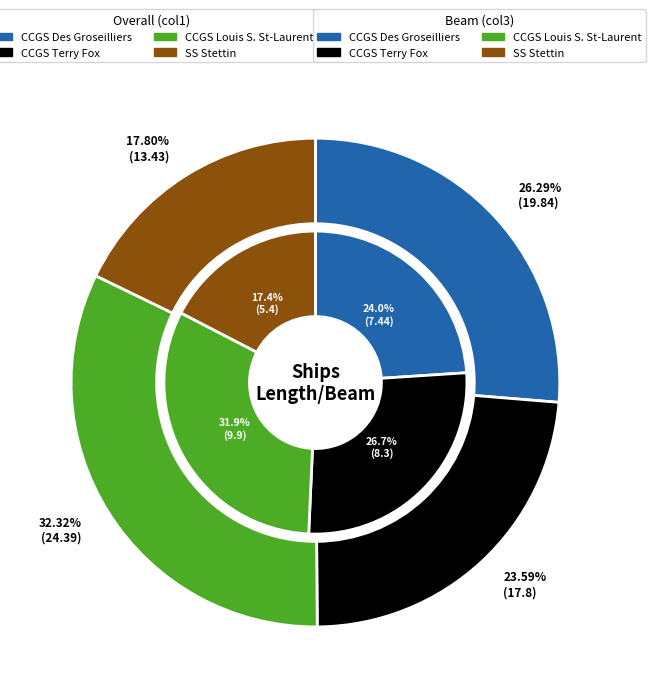

To the nearest percent, what is the difference between the CCGS Terry Fox and SS Stettin slice percentages?

9%